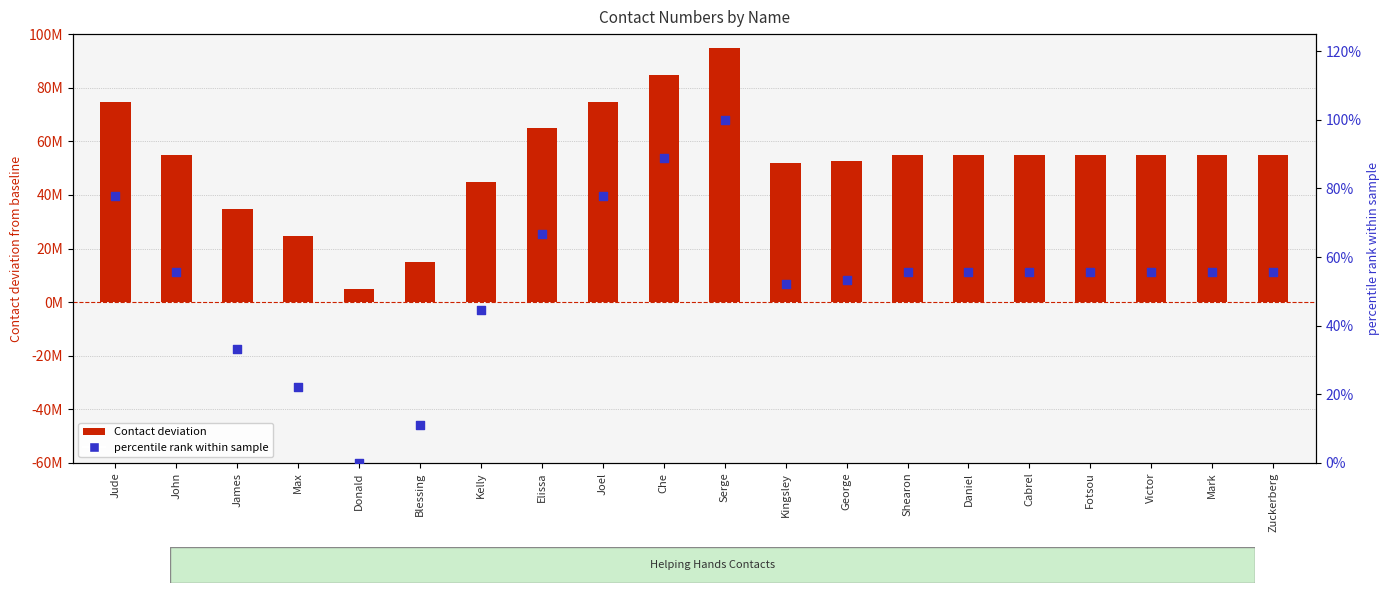

At which category is the sum across all series the highest?

Serge